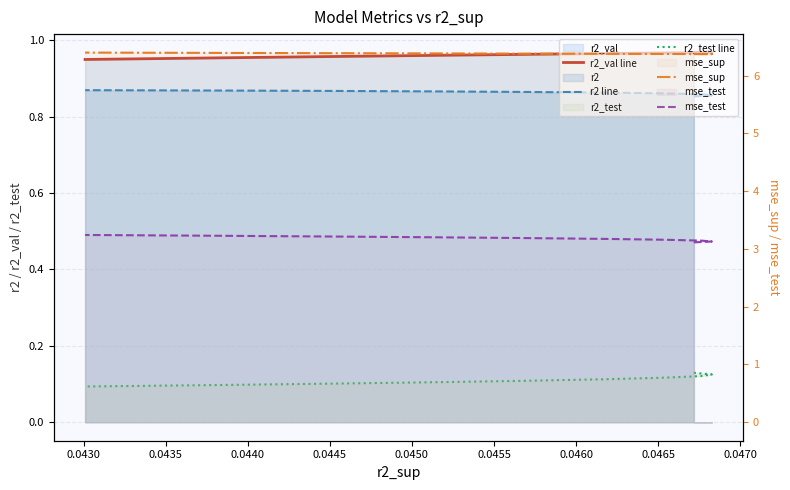

Which series has the widest spread of values?

mse_test